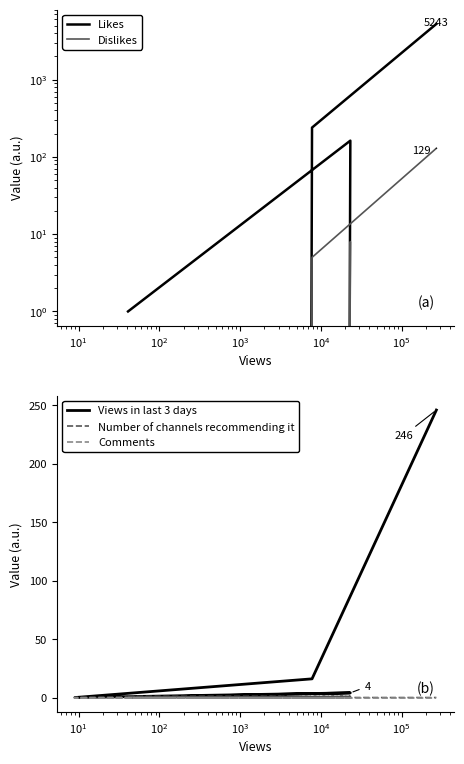

Is it true that Views in last 3 days equals 0 at $\mathdefault{10^{1}}$?

True